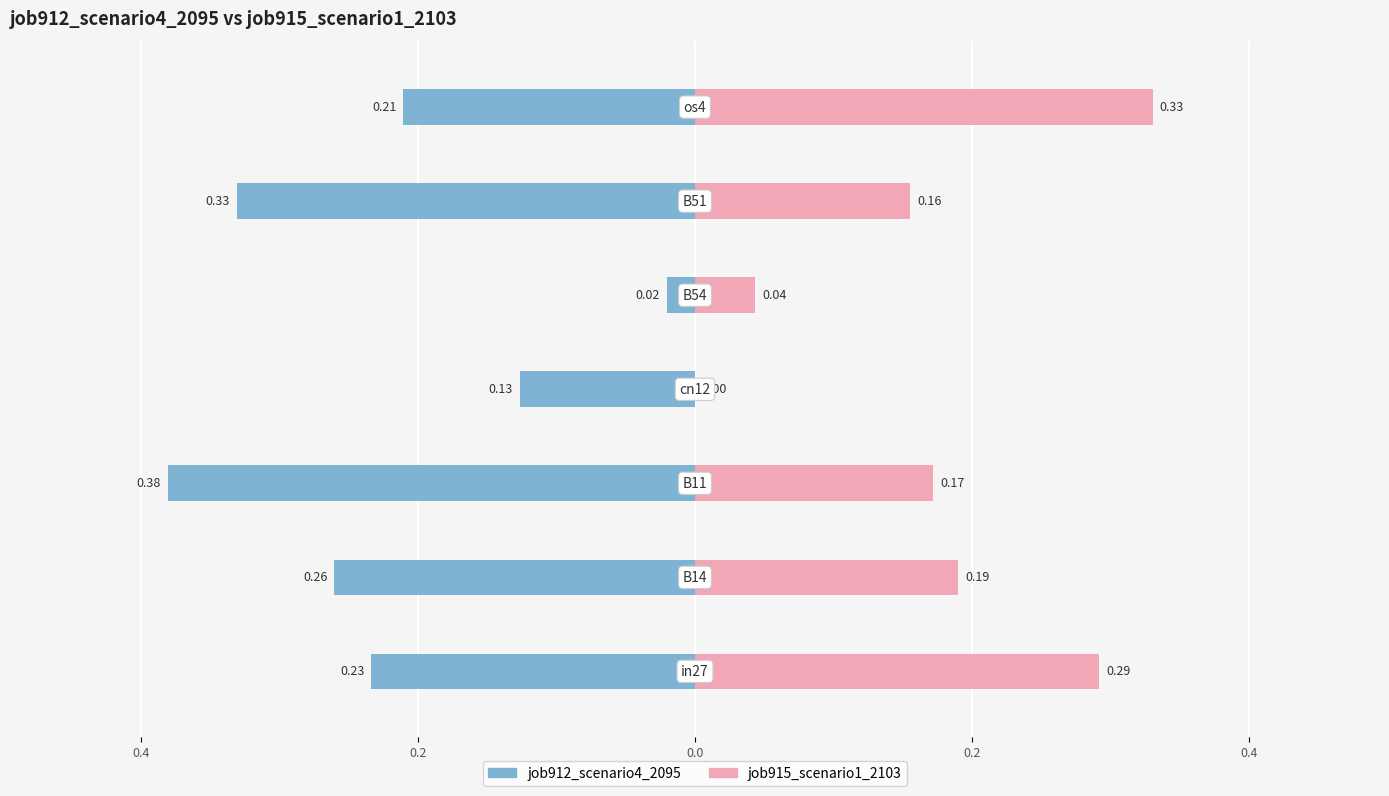

Which series has the widest spread of values?

job912_scenario4_2095